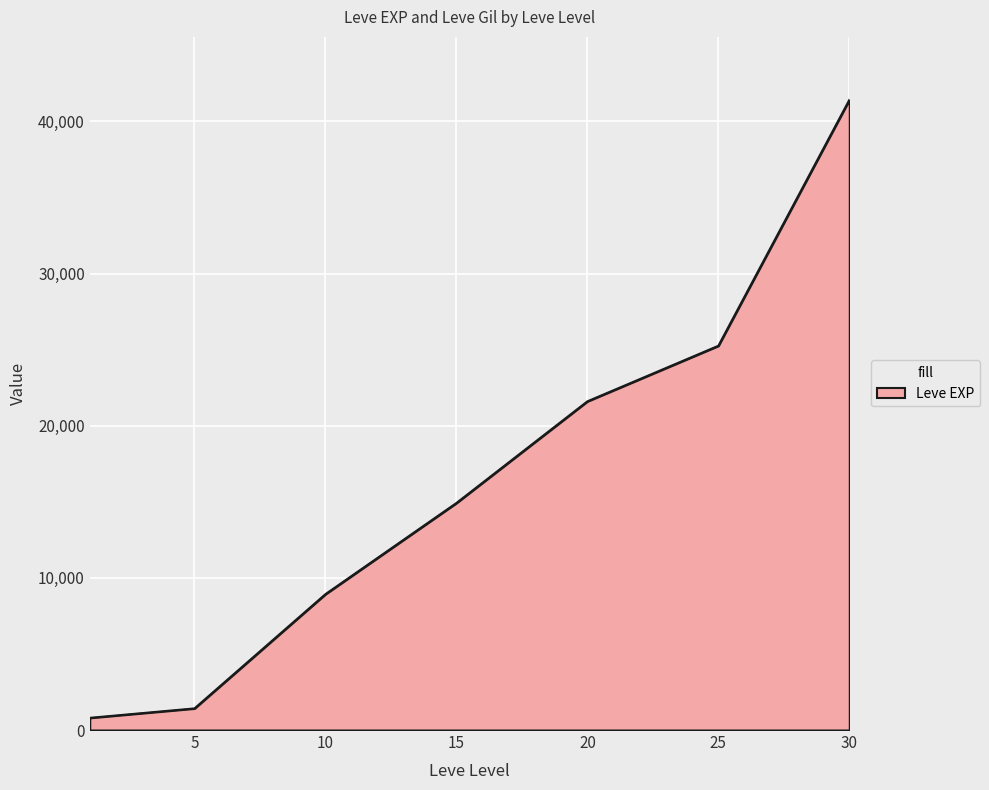

True or false: the data has more than 1 interior local peaks.

False